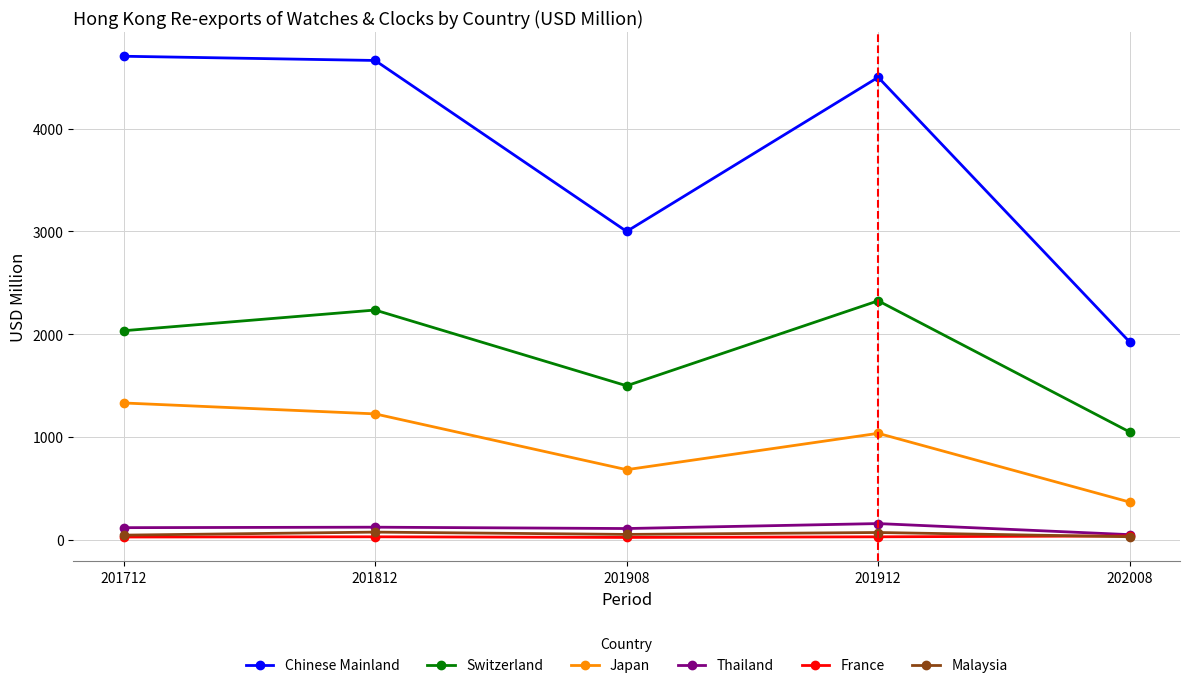

What is the average value of the Thailand series?

109.5